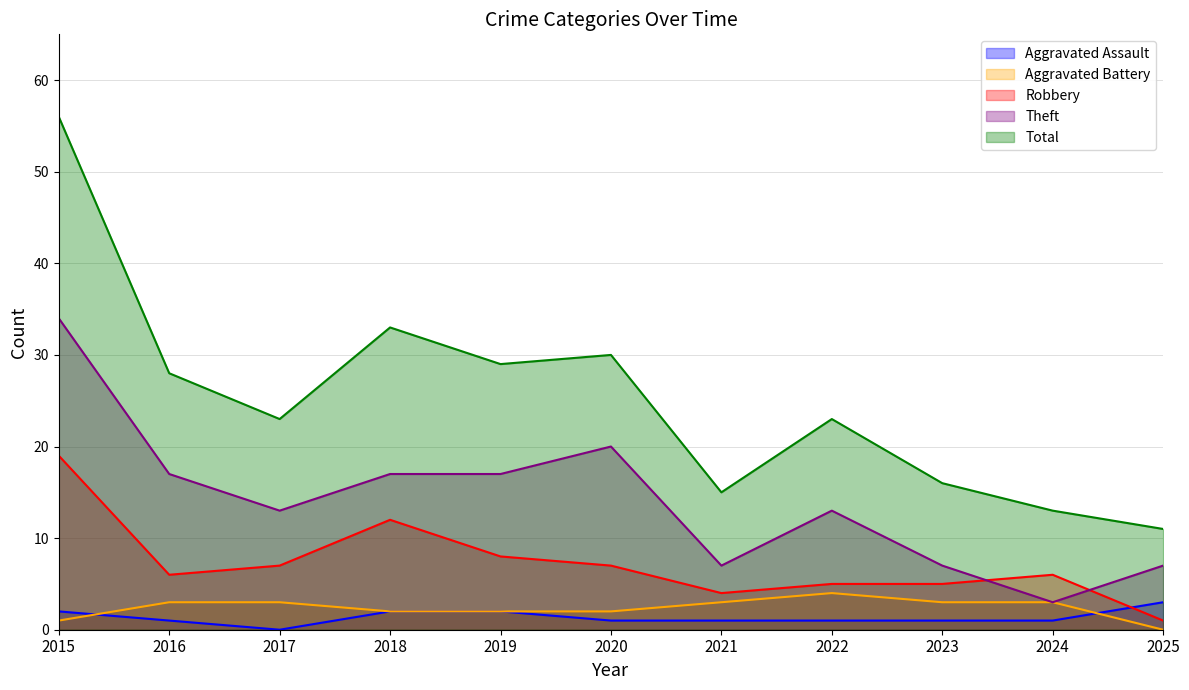

Reading right to left, transcribe all the data shown in this chart.

Aggravated Assault: 2025=3	2024=1	2023=1	2022=1	2021=1	2020=1	2019=2	2018=2	2017=0	2016=1	2015=2
Aggravated Battery: 2025=0	2024=3	2023=3	2022=4	2021=3	2020=2	2019=2	2018=2	2017=3	2016=3	2015=1
Robbery: 2025=1	2024=6	2023=5	2022=5	2021=4	2020=7	2019=8	2018=12	2017=7	2016=6	2015=19
Theft: 2025=7	2024=3	2023=7	2022=13	2021=7	2020=20	2019=17	2018=17	2017=13	2016=17	2015=34
Total: 2025=11	2024=13	2023=16	2022=23	2021=15	2020=30	2019=29	2018=33	2017=23	2016=28	2015=56